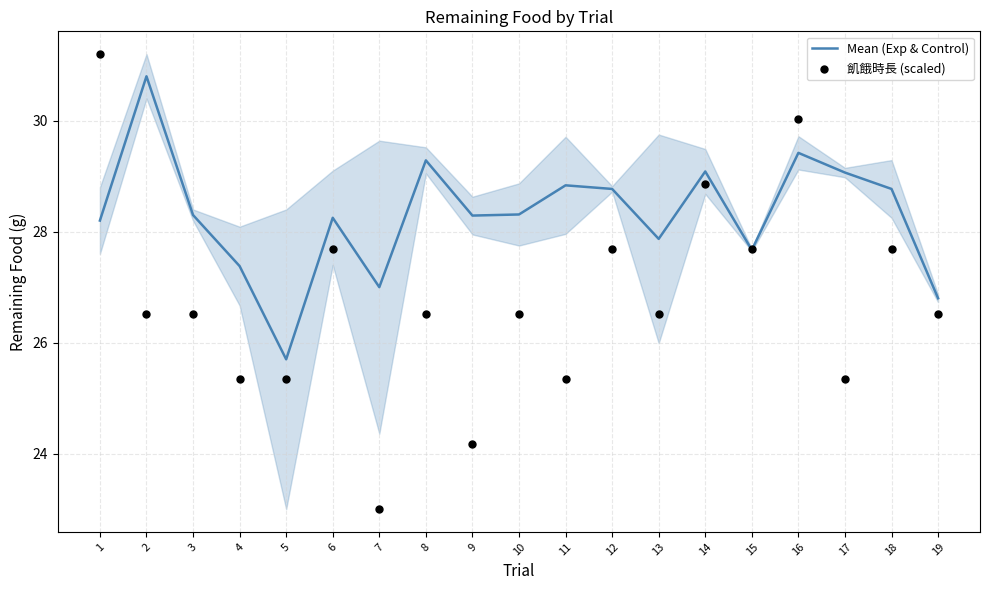

What is the total value across all series at 3?

54.8